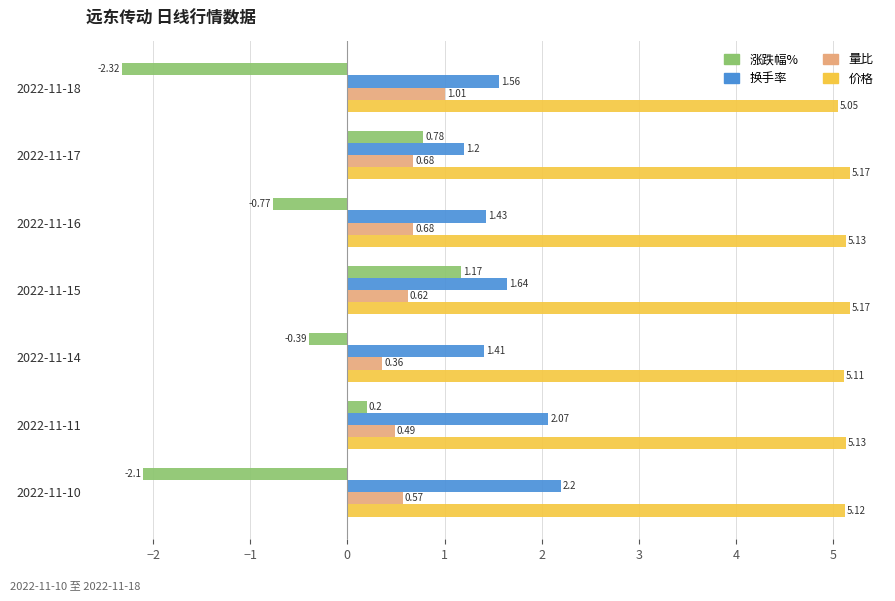

What are all the series names shown in the legend?

涨跌幅%, 换手率, 量比, 价格